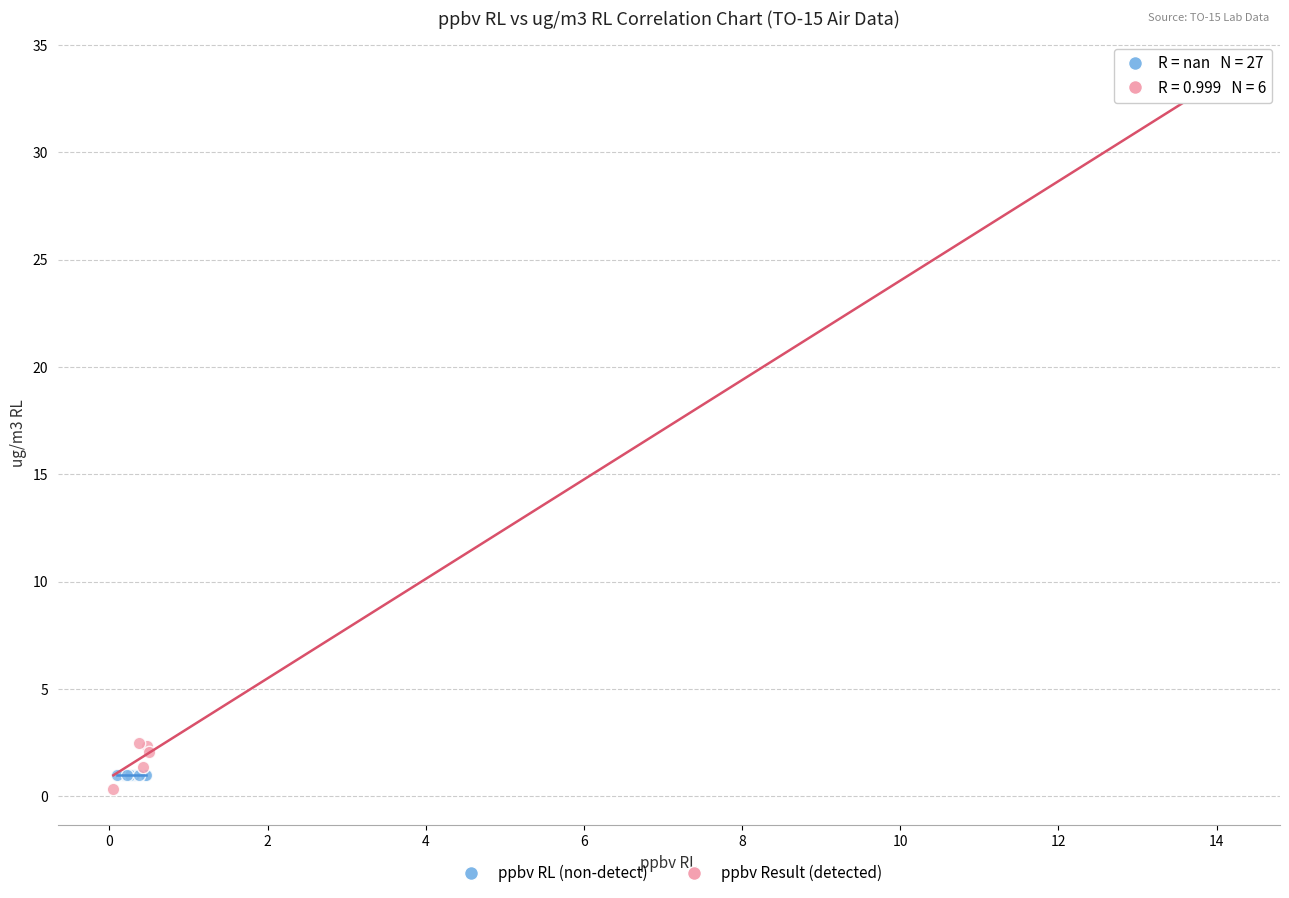

What are all the series names shown in the legend?

ppbv RL (non-detect), ppbv Result (detected)